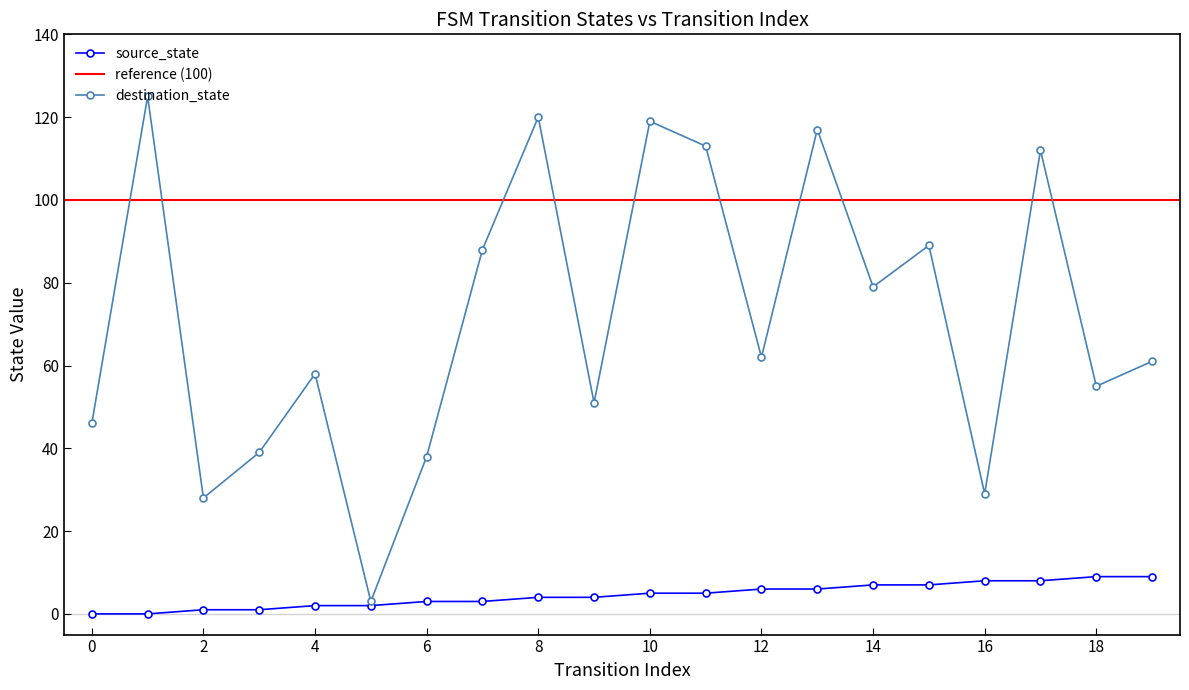

Which series changed the most between 9 and 19?

destination_state